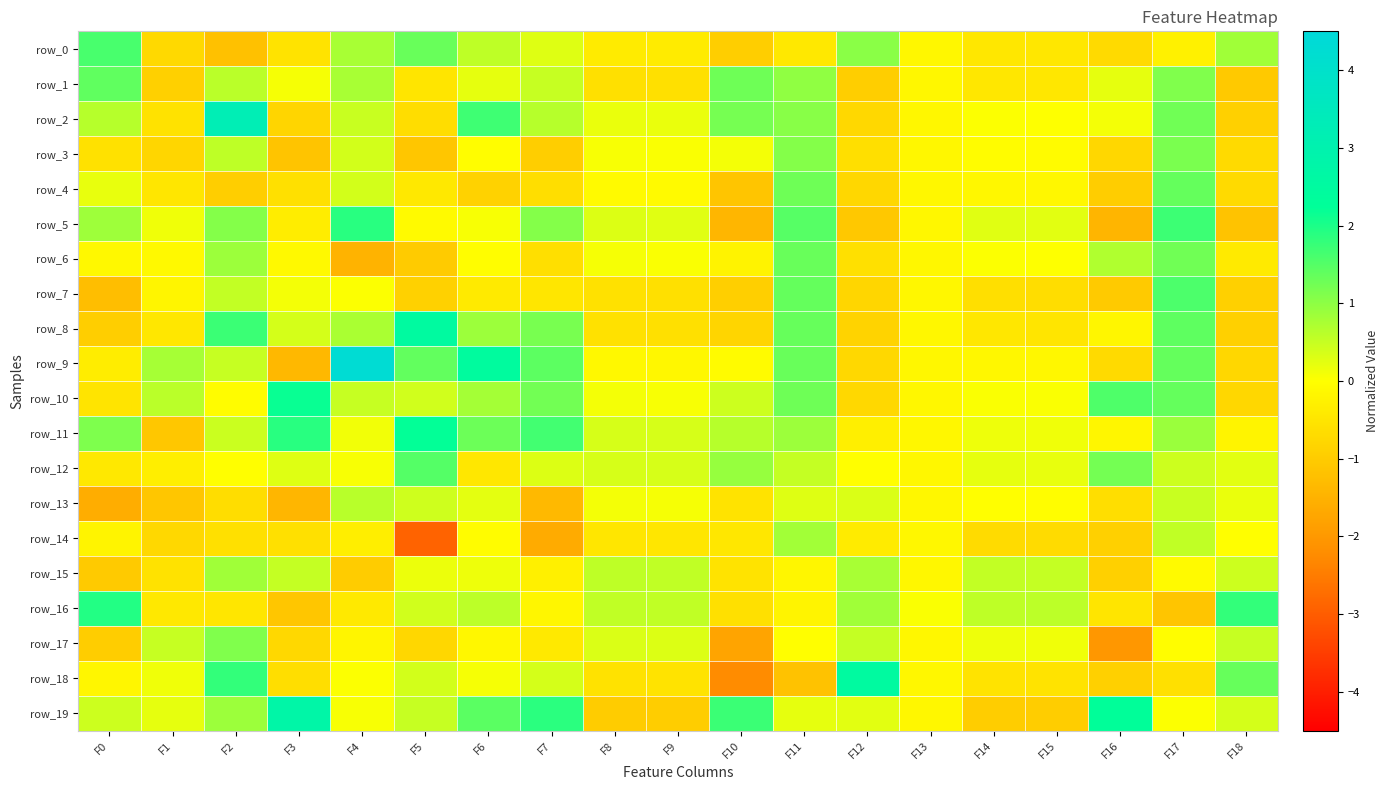

Reading left to right, list all the values displayed in this chart.

row_0: F0=1.6	F1=-0.7	F2=-1.2	F3=-0.5	F4=0.8	F5=1.3	F6=0.6	F7=0.3	F8=-0.4	F9=-0.4	F10=-0.9	F11=-0.4	F12=1.0	F13=-0.2	F14=-0.5	F15=-0.5	F16=-0.7	F17=-0.3	F18=0.8
row_1: F0=1.4	F1=-0.9	F2=0.6	F3=0.1	F4=0.8	F5=-0.5	F6=0.2	F7=0.5	F8=-0.6	F9=-0.6	F10=1.3	F11=1.0	F12=-1.0	F13=-0.2	F14=-0.5	F15=-0.5	F16=0.2	F17=1.1	F18=-1.0
row_2: F0=0.6	F1=-0.6	F2=3.2	F3=-0.8	F4=0.5	F5=-0.7	F6=1.7	F7=0.6	F8=0.2	F9=0.2	F10=1.2	F11=1.0	F12=-0.8	F13=-0.2	F14=0.0	F15=0.0	F16=0.1	F17=1.3	F18=-0.9
row_3: F0=-0.6	F1=-0.8	F2=0.6	F3=-1.2	F4=0.4	F5=-1.1	F6=-0.0	F7=-0.9	F8=0.1	F9=0.1	F10=0.1	F11=1.1	F12=-0.6	F13=-0.2	F14=-0.0	F15=-0.1	F16=-0.8	F17=1.2	F18=-0.7
row_4: F0=0.2	F1=-0.5	F2=-1.0	F3=-0.6	F4=0.4	F5=-0.4	F6=-0.9	F7=-0.6	F8=-0.1	F9=-0.1	F10=-1.1	F11=1.3	F12=-0.8	F13=-0.2	F14=-0.1	F15=-0.2	F16=-1.0	F17=1.4	F18=-0.7
row_5: F0=0.9	F1=0.1	F2=1.1	F3=-0.3	F4=1.9	F5=-0.1	F6=0.1	F7=1.1	F8=0.3	F9=0.3	F10=-1.4	F11=1.5	F12=-1.1	F13=-0.2	F14=0.3	F15=0.3	F16=-1.4	F17=1.7	F18=-1.2
row_6: F0=-0.1	F1=-0.1	F2=0.9	F3=-0.1	F4=-1.5	F5=-1.0	F6=-0.0	F7=-0.6	F8=0.1	F9=0.1	F10=-0.2	F11=1.3	F12=-0.6	F13=-0.2	F14=0.0	F15=0.0	F16=0.7	F17=1.3	F18=-0.4
row_7: F0=-1.2	F1=-0.2	F2=0.5	F3=0.1	F4=0.0	F5=-0.9	F6=-0.4	F7=-0.5	F8=-0.6	F9=-0.6	F10=-0.9	F11=1.4	F12=-0.8	F13=-0.2	F14=-0.6	F15=-0.7	F16=-1.0	F17=1.6	F18=-0.9
row_8: F0=-0.9	F1=-0.5	F2=1.7	F3=0.4	F4=0.8	F5=2.5	F6=0.9	F7=1.2	F8=-0.6	F9=-0.6	F10=-0.8	F11=1.3	F12=-0.9	F13=-0.2	F14=-0.5	F15=-0.5	F16=-0.2	F17=1.4	F18=-0.9
row_9: F0=-0.3	F1=0.8	F2=0.5	F3=-1.4	F4=4.3	F5=1.4	F6=2.4	F7=1.4	F8=-0.1	F9=-0.2	F10=-0.1	F11=1.3	F12=-0.8	F13=-0.2	F14=-0.1	F15=-0.2	F16=-0.7	F17=1.4	F18=-0.8
row_10: F0=-0.5	F1=0.6	F2=-0.0	F3=2.2	F4=0.5	F5=0.4	F6=0.8	F7=1.2	F8=0.1	F9=0.1	F10=0.4	F11=1.3	F12=-0.8	F13=-0.2	F14=0.1	F15=0.0	F16=1.6	F17=1.4	F18=-0.8
row_11: F0=1.1	F1=-1.1	F2=0.5	F3=1.9	F4=0.1	F5=2.2	F6=1.3	F7=1.7	F8=0.4	F9=0.4	F10=0.6	F11=0.9	F12=-0.3	F13=-0.2	F14=0.1	F15=0.1	F16=-0.2	F17=0.9	F18=-0.2
row_12: F0=-0.5	F1=-0.3	F2=-0.0	F3=0.3	F4=0.1	F5=1.5	F6=-0.5	F7=0.3	F8=0.4	F9=0.4	F10=0.9	F11=0.5	F12=-0.0	F13=-0.2	F14=0.2	F15=0.2	F16=1.2	F17=0.5	F18=0.2
row_13: F0=-1.6	F1=-1.1	F2=-0.7	F3=-1.4	F4=0.6	F5=0.4	F6=0.2	F7=-1.4	F8=0.1	F9=0.1	F10=-0.5	F11=0.3	F12=0.3	F13=-0.2	F14=-0.0	F15=-0.0	F16=-0.6	F17=0.5	F18=0.2
row_14: F0=-0.2	F1=-0.8	F2=-0.6	F3=-0.6	F4=-0.3	F5=-2.9	F6=-0.1	F7=-1.6	F8=-0.5	F9=-0.5	F10=-0.5	F11=0.8	F12=-0.4	F13=-0.2	F14=-0.7	F15=-0.7	F16=-0.9	F17=0.6	F18=-0.0
row_15: F0=-1.0	F1=-0.6	F2=0.8	F3=0.5	F4=-1.0	F5=0.2	F6=0.1	F7=-0.3	F8=0.6	F9=0.5	F10=-0.5	F11=-0.2	F12=0.8	F13=-0.2	F14=0.5	F15=0.5	F16=-0.9	F17=-0.1	F18=0.4
row_16: F0=1.9	F1=-0.4	F2=-0.5	F3=-1.1	F4=-0.4	F5=0.4	F6=0.6	F7=-0.2	F8=0.6	F9=0.5	F10=-0.6	F11=-0.2	F12=0.8	F13=0.0	F14=0.6	F15=0.6	F16=-0.5	F17=-1.1	F18=1.8
row_17: F0=-1.0	F1=0.5	F2=1.1	F3=-0.7	F4=-0.2	F5=-0.8	F6=-0.1	F7=-0.4	F8=0.3	F9=0.3	F10=-1.8	F11=-0.0	F12=0.5	F13=-0.2	F14=0.1	F15=0.1	F16=-2.0	F17=-0.0	F18=0.5
row_18: F0=-0.2	F1=0.1	F2=1.8	F3=-0.6	F4=0.0	F5=0.4	F6=0.1	F7=0.4	F8=-0.5	F9=-0.5	F10=-2.2	F11=-1.2	F12=2.5	F13=-0.2	F14=-0.5	F15=-0.5	F16=-0.9	F17=-0.6	F18=1.3
row_19: F0=0.5	F1=0.2	F2=0.9	F3=2.8	F4=0.1	F5=0.5	F6=1.4	F7=1.9	F8=-1.0	F9=-1.0	F10=1.7	F11=0.2	F12=0.3	F13=-0.2	F14=-1.0	F15=-1.0	F16=2.3	F17=0.0	F18=0.4